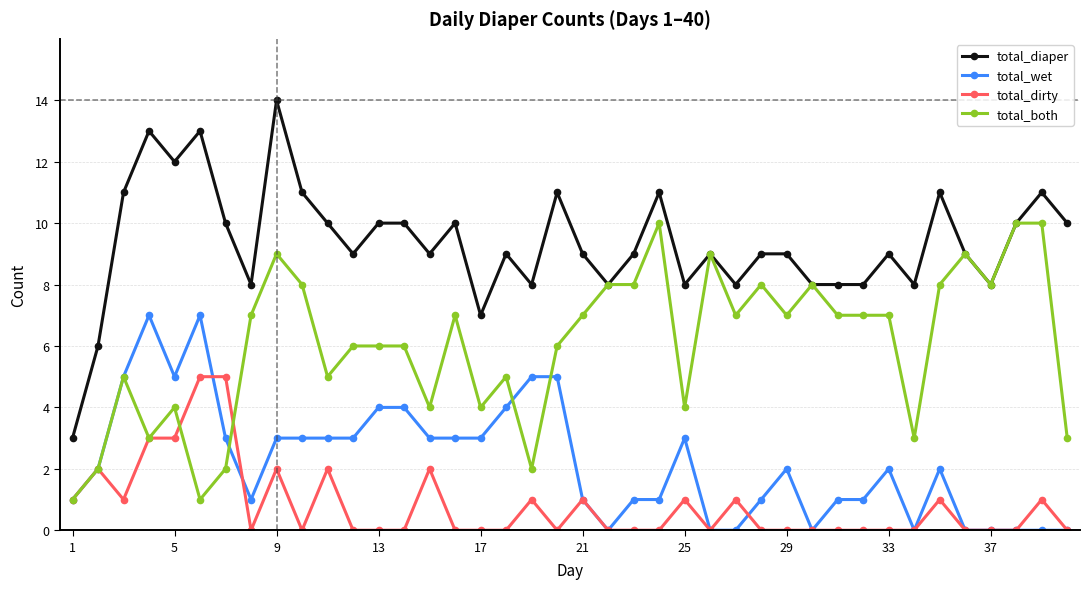

Does the chart have visible grid lines?

Yes